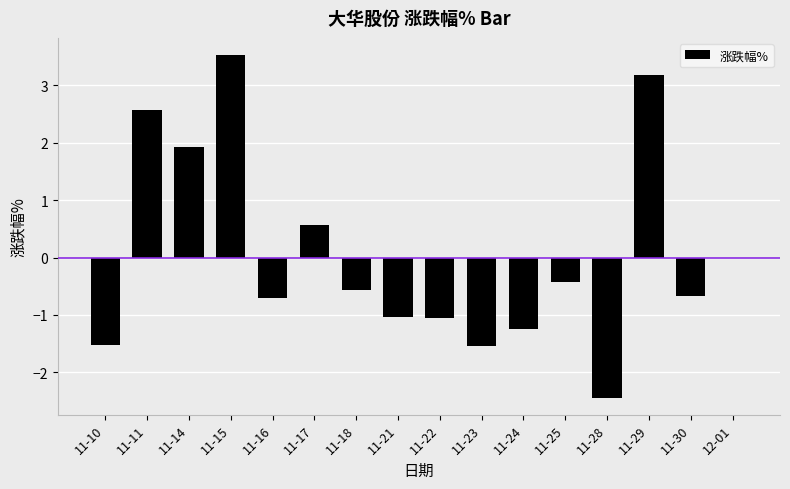

The chart shows a value of -0.4 at 11-25. True or false?

True